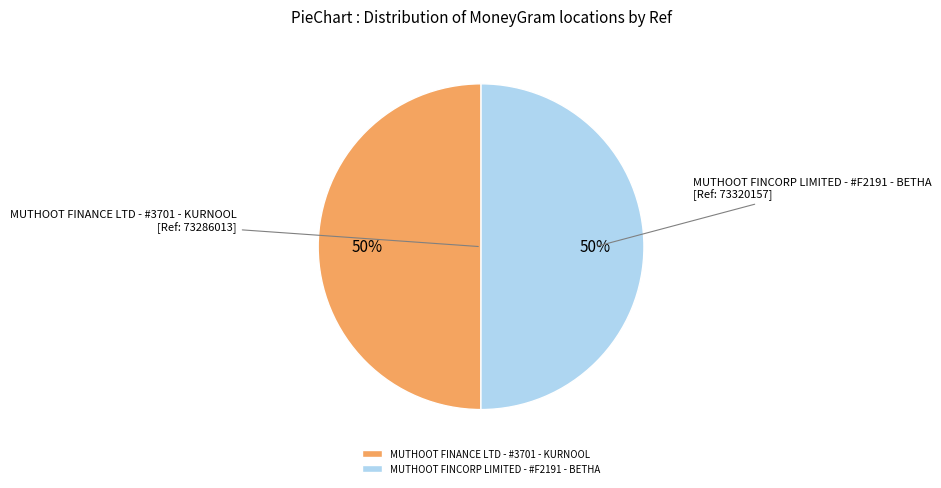

Approximately how many times larger is the value at MUTHOOT FINANCE LTD - #3701 - KURNOOL compared to MUTHOOT FINCORP LIMITED - #F2191 - BETHA?

1.0